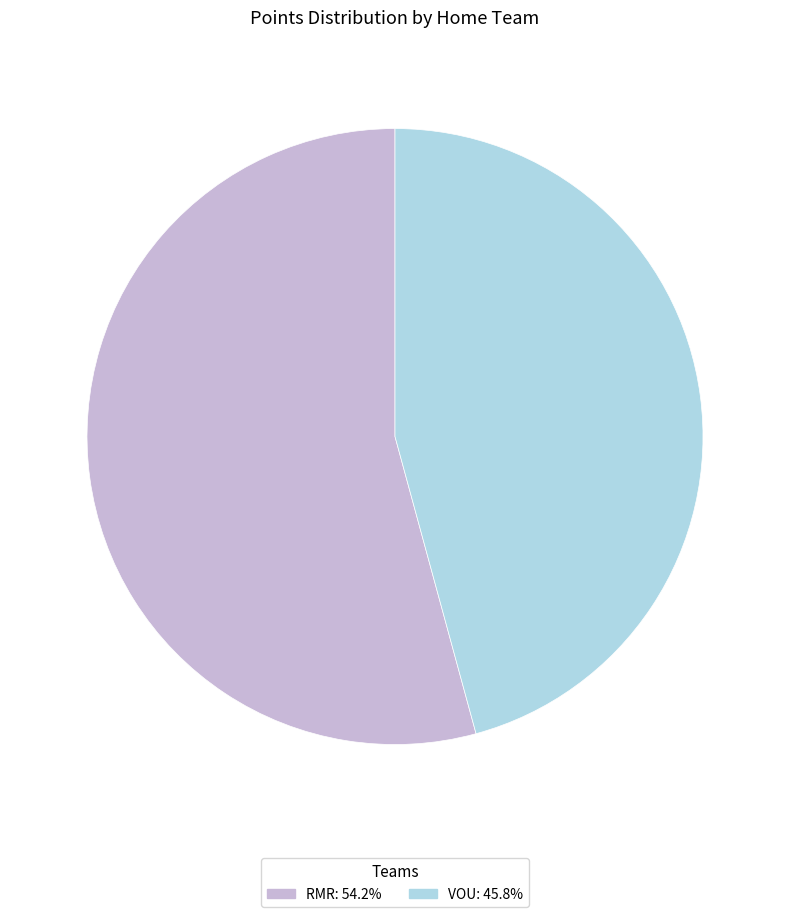

Is the sum of RMR and VOU greater than half?

Yes